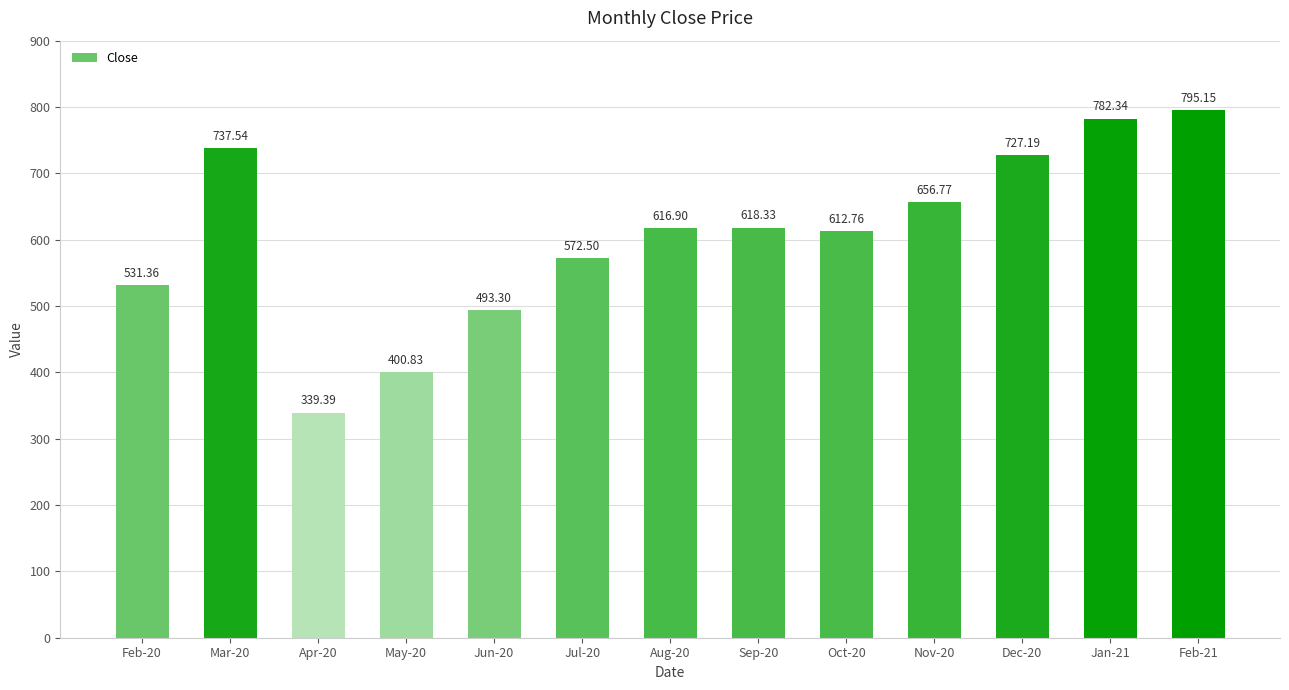

What is the difference between the values at Feb-20 and Apr-20?

192.0